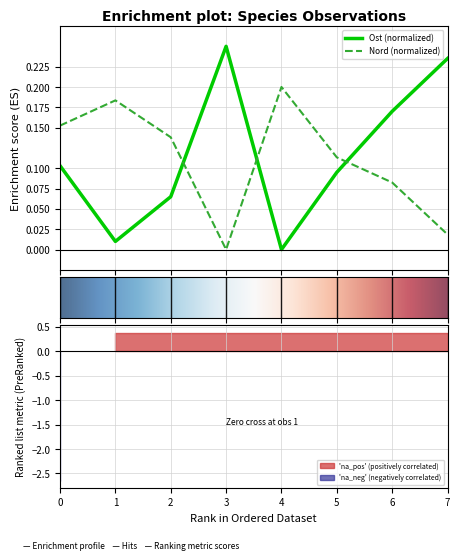

How many lines are shown in the chart?

2